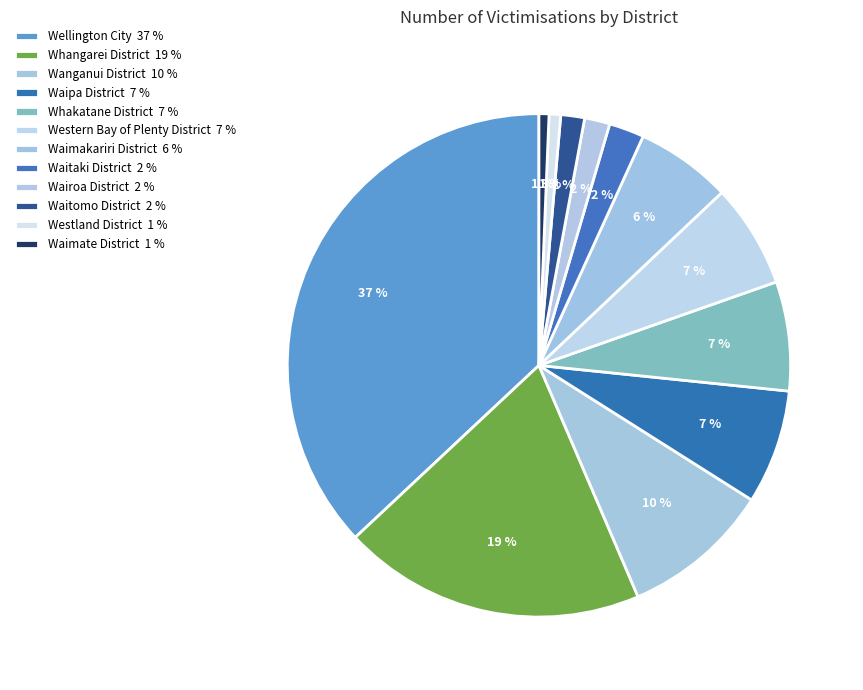

Rank the categories by value from lowest to highest.

Waimate District, Westland District, Waitomo District, Wairoa District, Waitaki District, Waimakariri District, Western Bay of Plenty District, Whakatane District, Waipa District, Wanganui District, Whangarei District, Wellington City